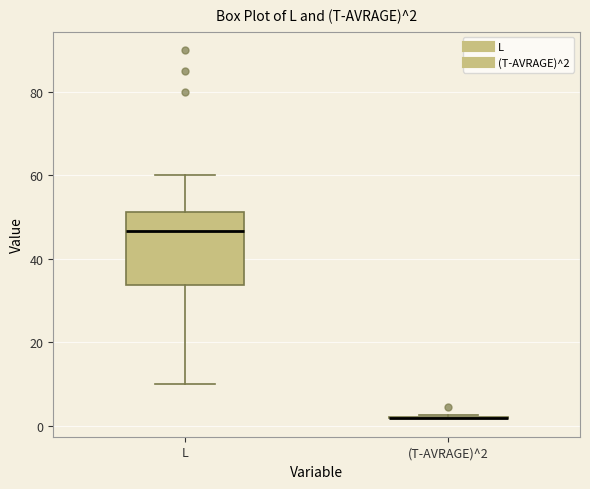

Comparing the boxes themselves (not the whiskers), which one is the tallest?

L